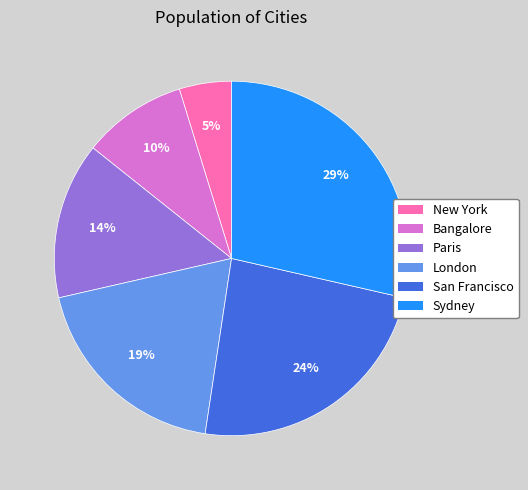

True or false: Paris accounts for 27% of the total.

False